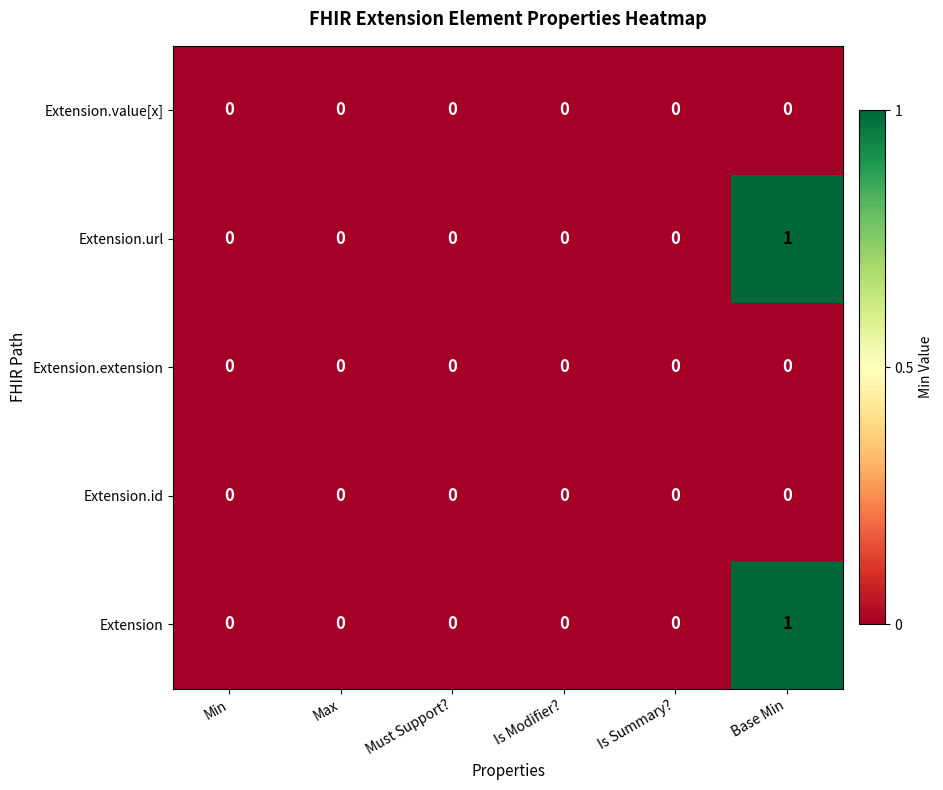

The value of Extension at Is Modifier? is -1. True or false?

False